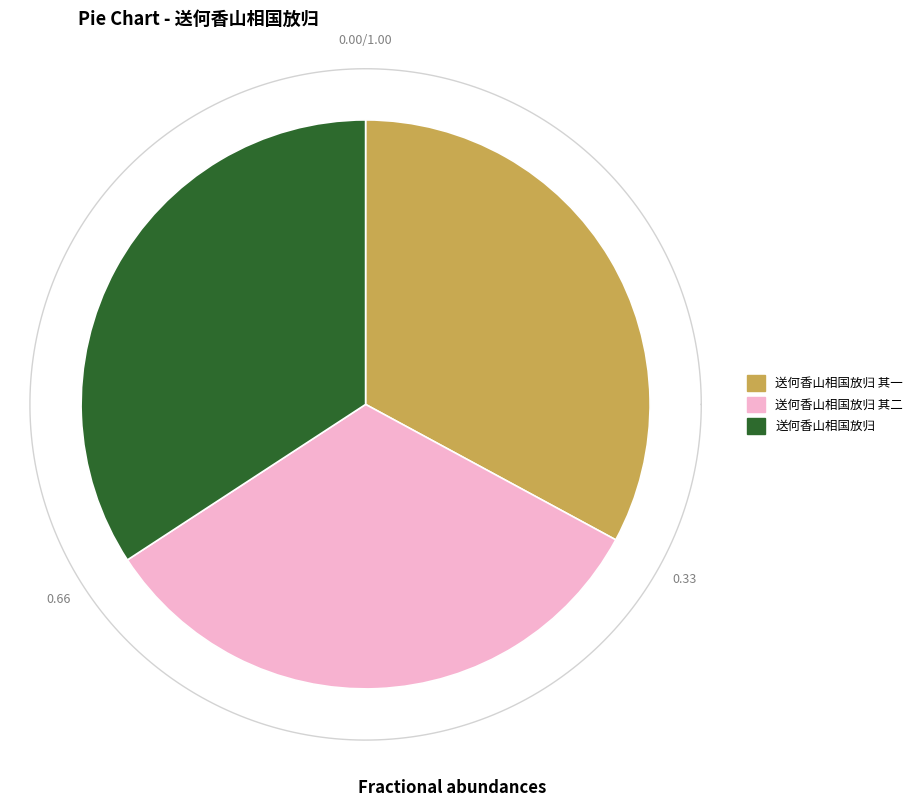

Rank the categories by value from lowest to highest.

送何香山相国放归 其一, 送何香山相国放归 其二, 送何香山相国放归